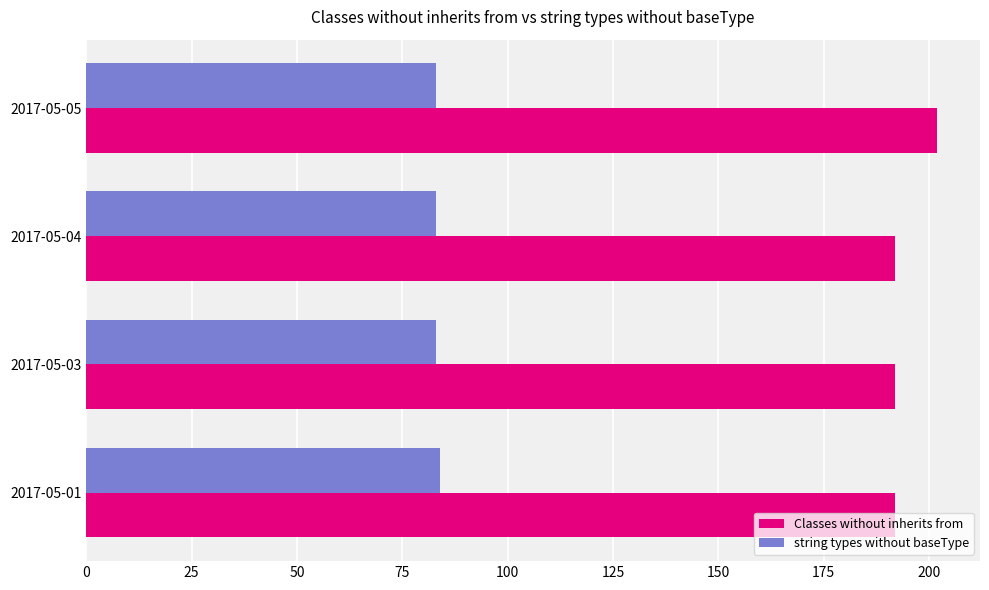

At which category is the sum across all series the highest?

2017-05-05